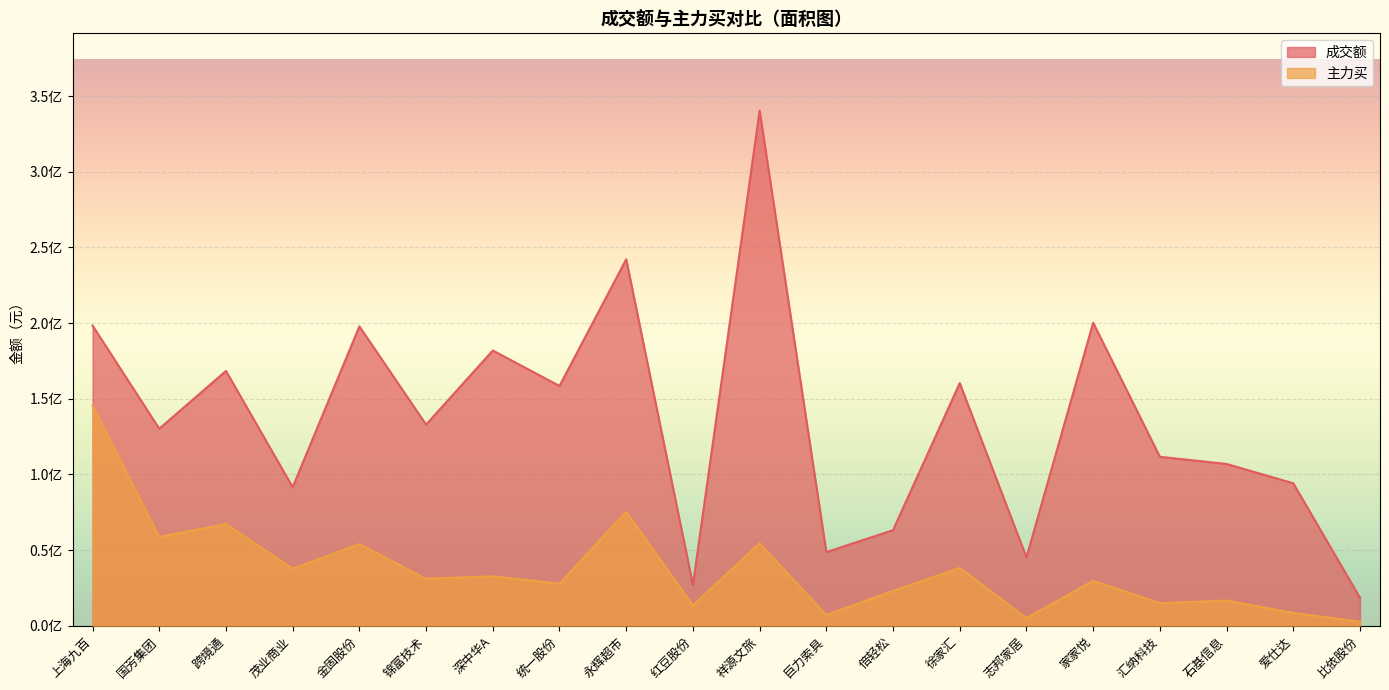

Is it true that 成交额 equals 181858149 at 深中华A?

True